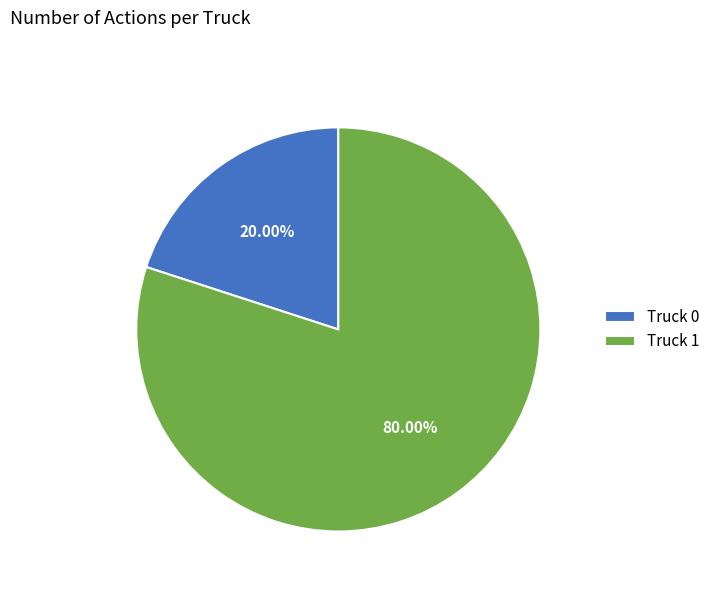

Is it true that Truck 1 is 80% of the pie?

True